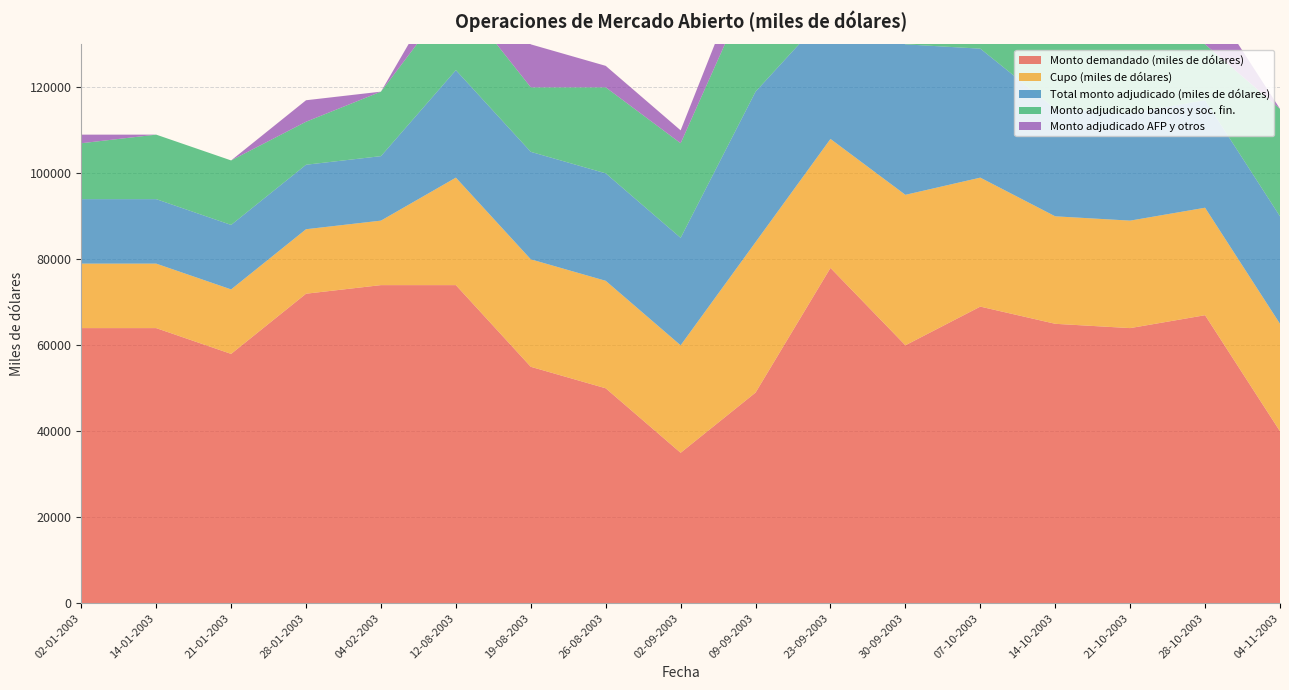

Reading left to right, what are all the values shown in this chart?

Monto demandado (miles de dólares): 02-01-2003=64000	14-01-2003=64000	21-01-2003=58000	28-01-2003=72000	04-02-2003=74000	12-08-2003=74000	19-08-2003=55000	26-08-2003=50000	02-09-2003=35000	09-09-2003=49000	23-09-2003=78000	30-09-2003=60000	07-10-2003=69000	14-10-2003=65000	21-10-2003=64000	28-10-2003=67000	04-11-2003=40000
Cupo (miles de dólares): 02-01-2003=15000	14-01-2003=15000	21-01-2003=15000	28-01-2003=15000	04-02-2003=15000	12-08-2003=25000	19-08-2003=25000	26-08-2003=25000	02-09-2003=25000	09-09-2003=35000	23-09-2003=30000	30-09-2003=35000	07-10-2003=30000	14-10-2003=25000	21-10-2003=25000	28-10-2003=25000	04-11-2003=25000
Total monto adjudicado (miles de dólares): 02-01-2003=15000	14-01-2003=15000	21-01-2003=15000	28-01-2003=15000	04-02-2003=15000	12-08-2003=25000	19-08-2003=25000	26-08-2003=25000	02-09-2003=25000	09-09-2003=35000	23-09-2003=30000	30-09-2003=35000	07-10-2003=30000	14-10-2003=25000	21-10-2003=25000	28-10-2003=25000	04-11-2003=25000
Monto adjudicado bancos y soc. fin.: 02-01-2003=13000	14-01-2003=15000	21-01-2003=15000	28-01-2003=10000	04-02-2003=15000	12-08-2003=18000	19-08-2003=15000	26-08-2003=20000	02-09-2003=22000	09-09-2003=27000	23-09-2003=30000	30-09-2003=35000	07-10-2003=30000	14-10-2003=25000	21-10-2003=25000	28-10-2003=13000	04-11-2003=25000
Monto adjudicado AFP y otros: 02-01-2003=2000	14-01-2003=0	21-01-2003=0	28-01-2003=5000	04-02-2003=0	12-08-2003=7000	19-08-2003=10000	26-08-2003=5000	02-09-2003=3000	09-09-2003=8000	23-09-2003=0	30-09-2003=0	07-10-2003=0	14-10-2003=0	21-10-2003=0	28-10-2003=12000	04-11-2003=0